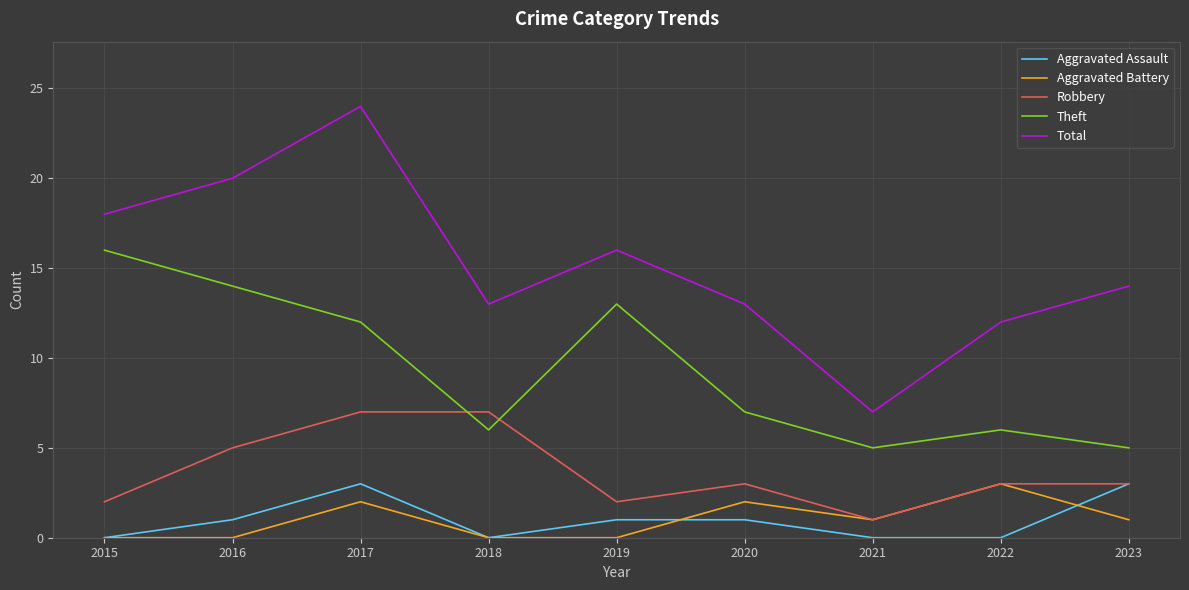

The value of Robbery at 2022 is 3. True or false?

True